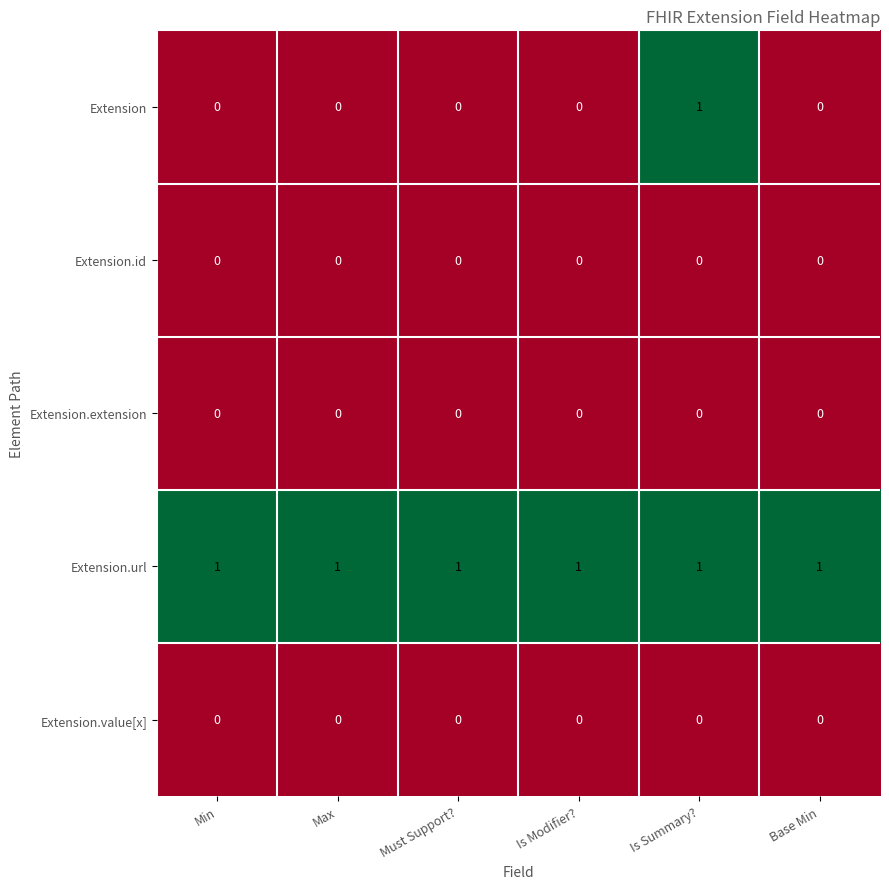

Is it true that Extension.id equals 0 at Is Summary??

True